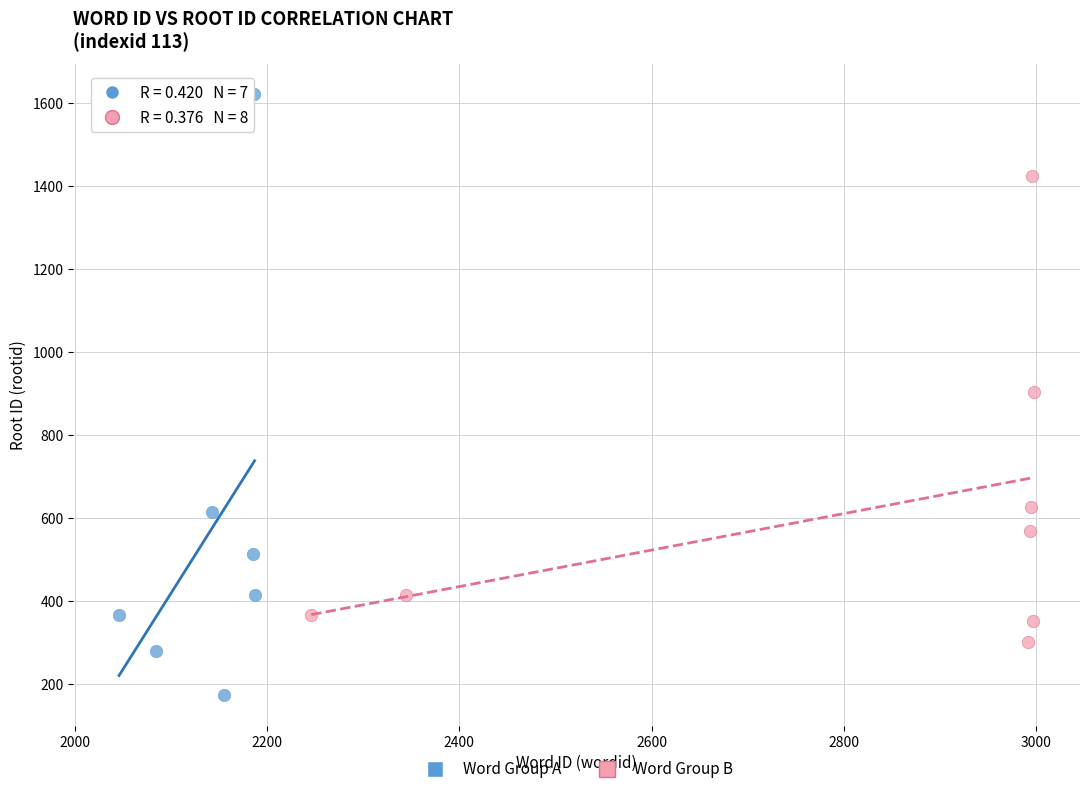

Which series has the widest spread of Y values?

Word Group A